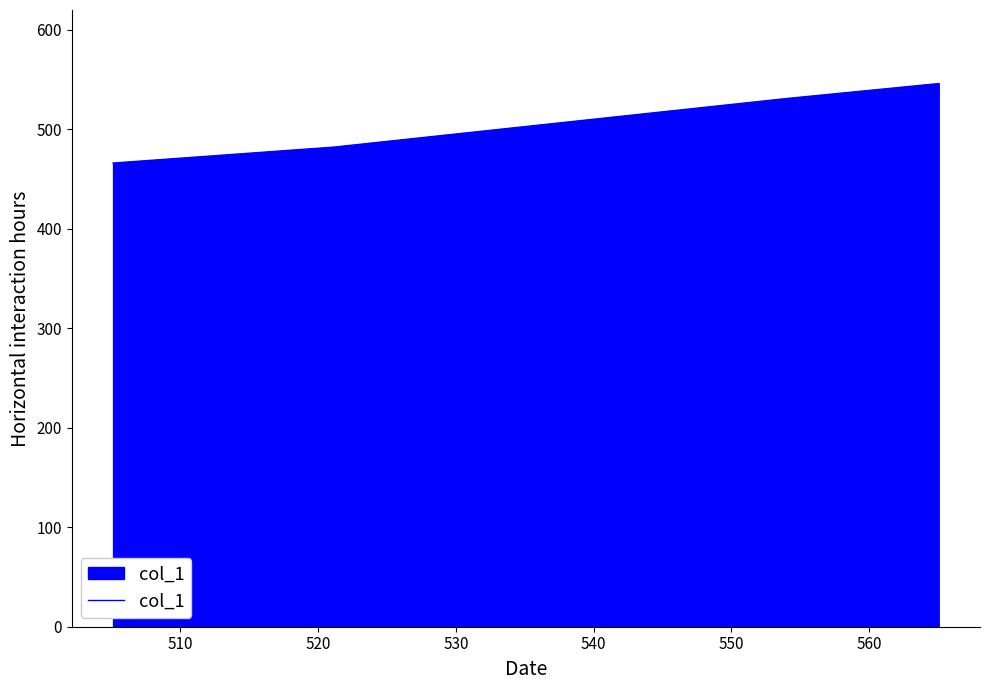

True or false: there are more than 2 points higher than both neighbors.

False